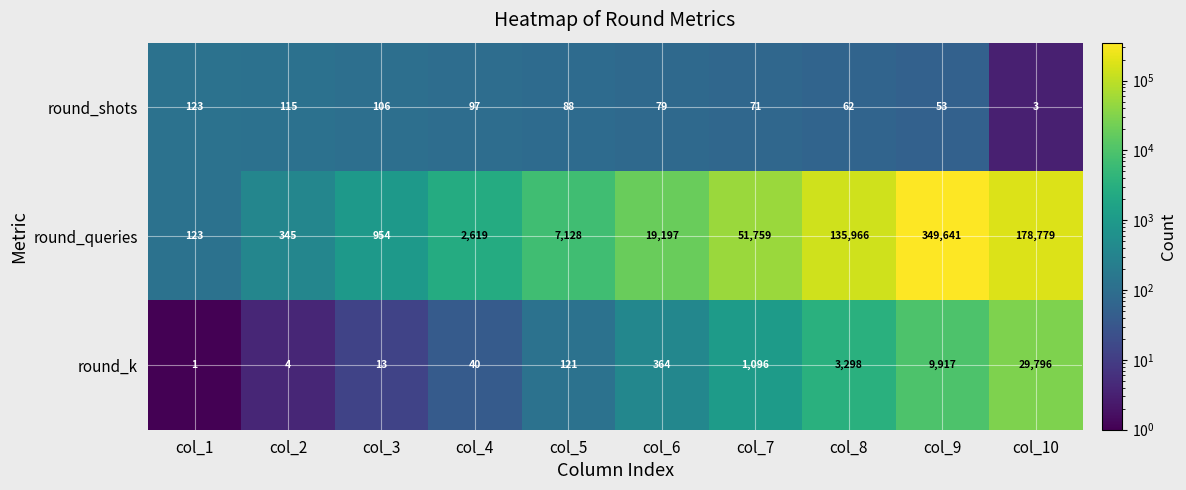

At which category is the sum across all series the highest?

col_9